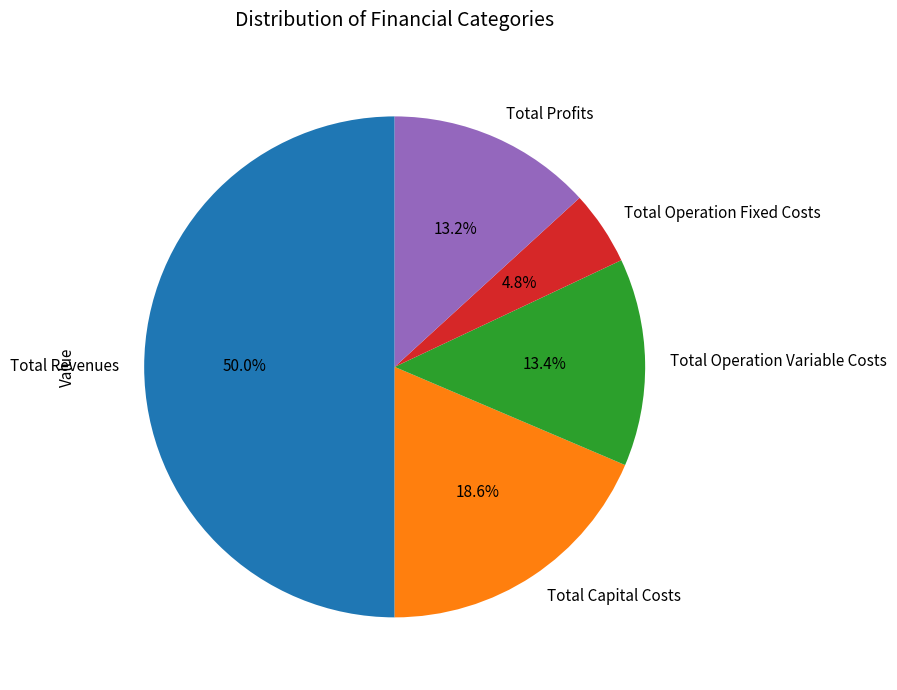

Which slice is the largest?

Total Revenues